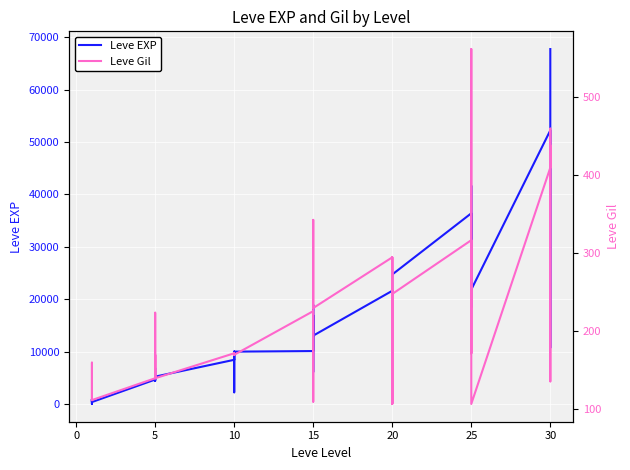

How many series are shown in this chart?

2